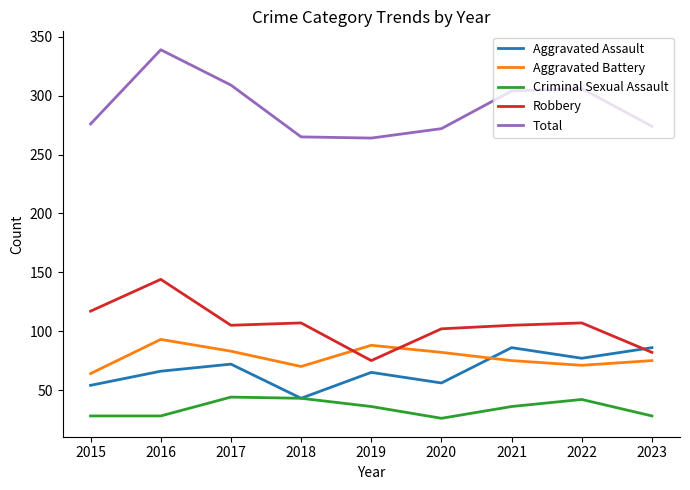

True or false: Robbery and Criminal Sexual Assault intersect in this chart.

False